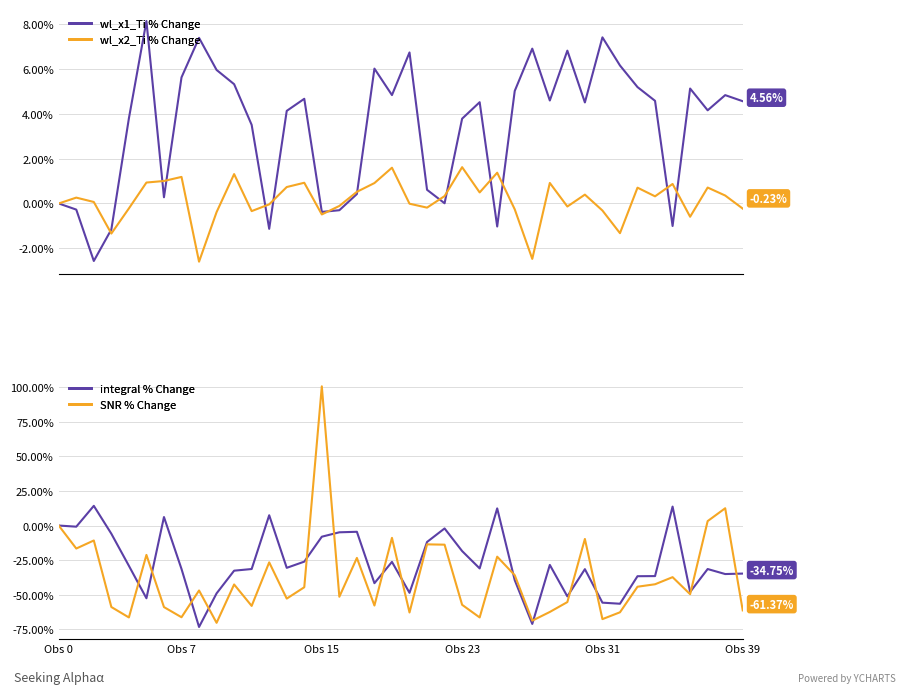

How many data points in integral % Change are less than -31?

21